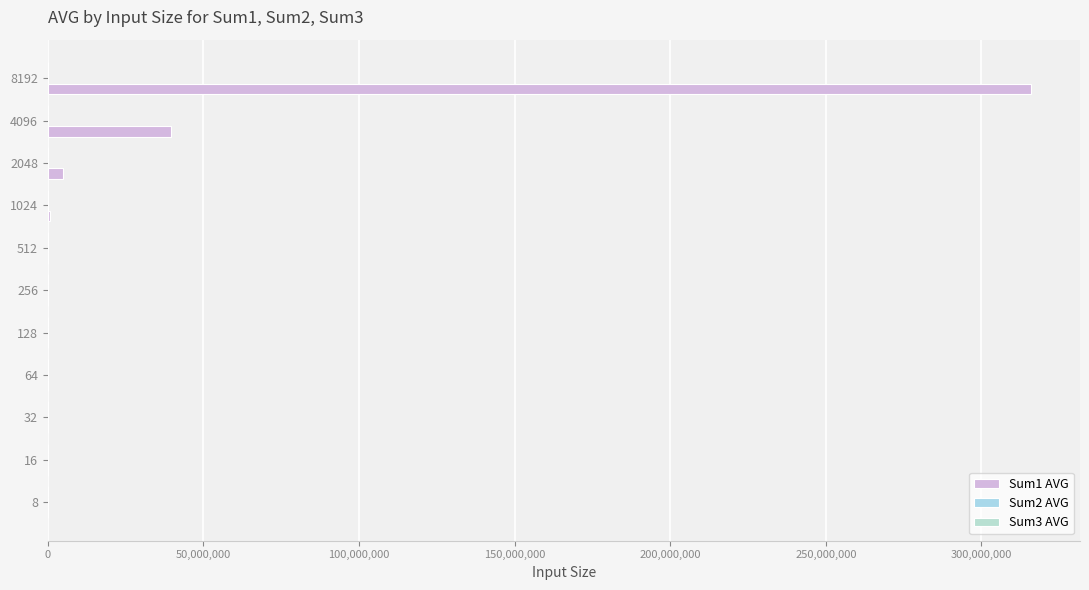

Reading right to left, what are all the values shown in this chart?

Sum1 AVG: 315876835.3	39578501.9	4987167.8	629838.5	81444.6	14131.6	1351.0	459.5	33.9	6.5	1.1
Sum2 AVG: 209416.5	52198.4	13455.2	3306.3	838.1	254.8	54.8	36.0	5.4	2.6	0.9
Sum3 AVG: 930.6	454.0	225.8	108.4	55.0	34.2	13.1	20.8	4.6	2.6	1.0